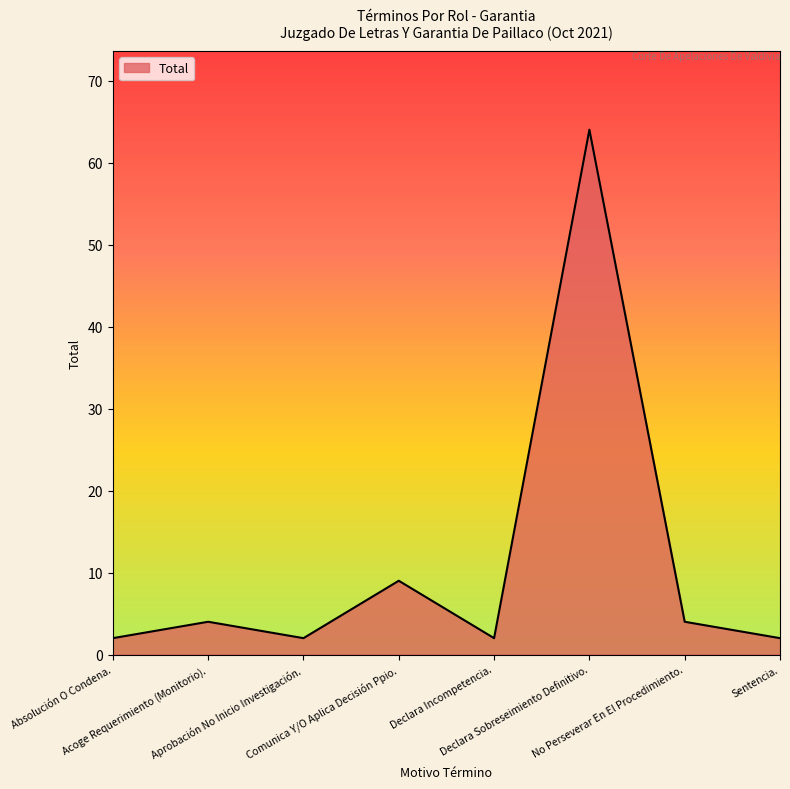

Between Absolución O Condena. and Declara Sobreseimiento Definitivo., which is larger?

Declara Sobreseimiento Definitivo.